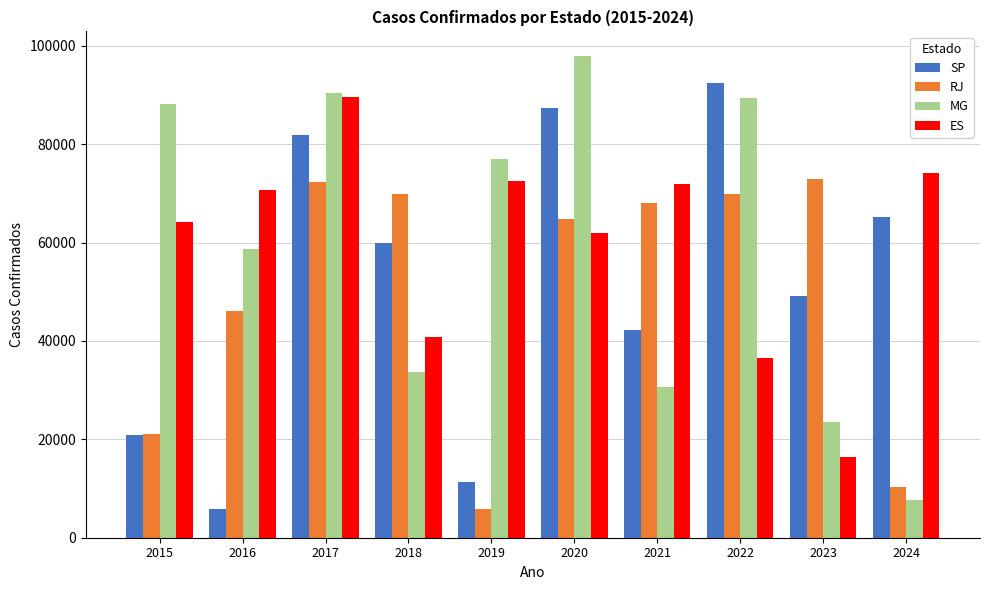

Rank the series by their maximum value, from highest to lowest.

MG, SP, ES, RJ